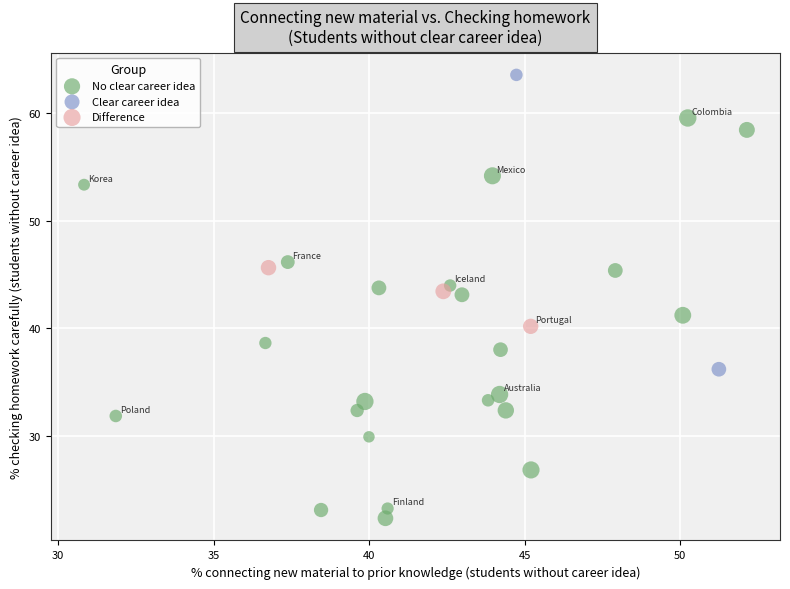

Which series has the largest Y range (max minus min)?

No clear career idea